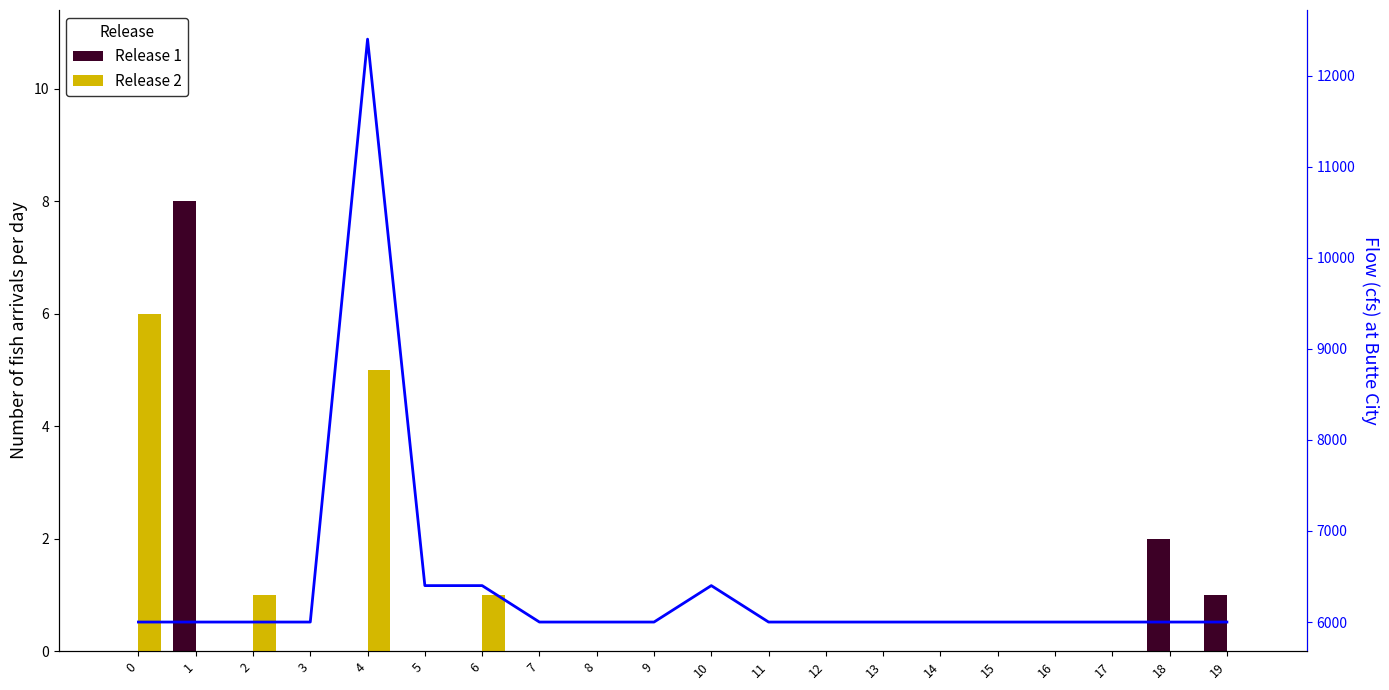

At which category is the sum across all series the highest?

4